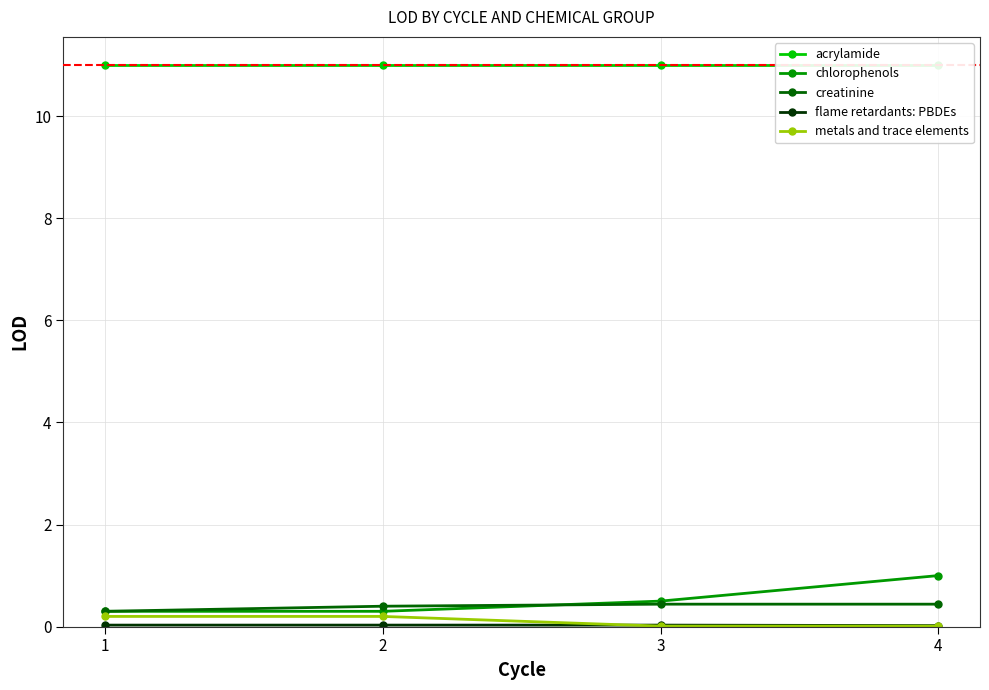

At which category is the sum across all series the highest?

4